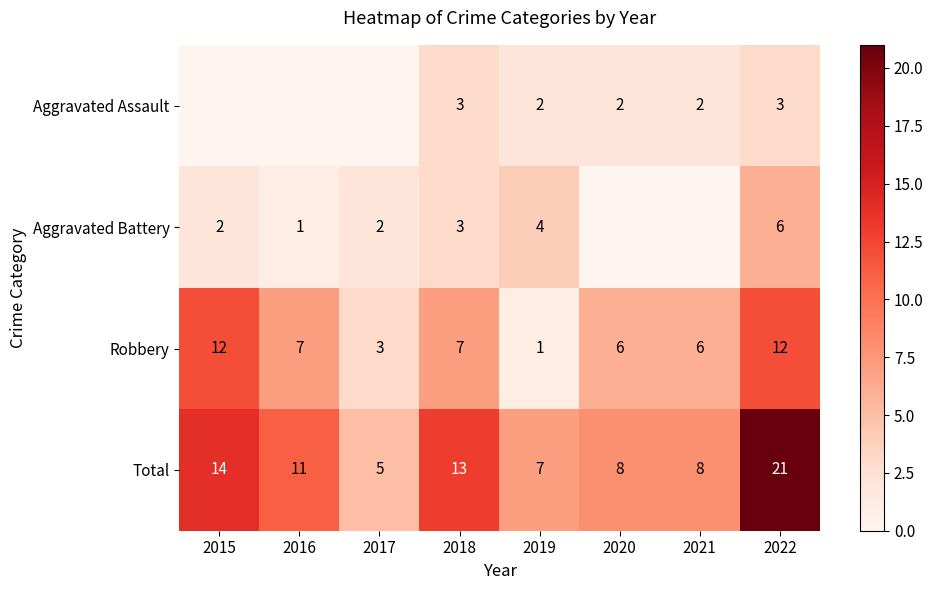

What is the maximum value shown in the chart?

21